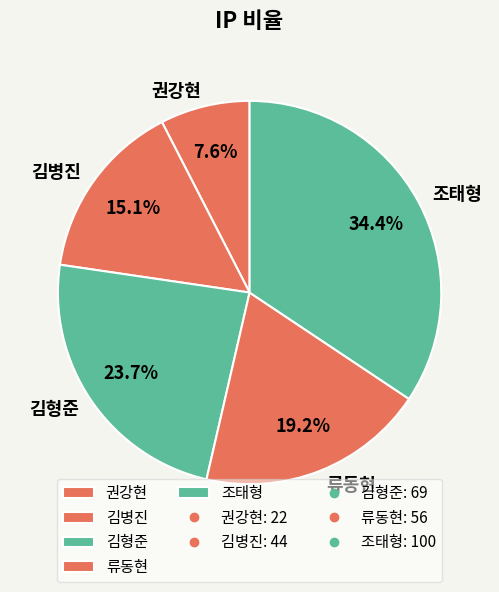

Between 권강현 and 류동현, which is larger?

류동현